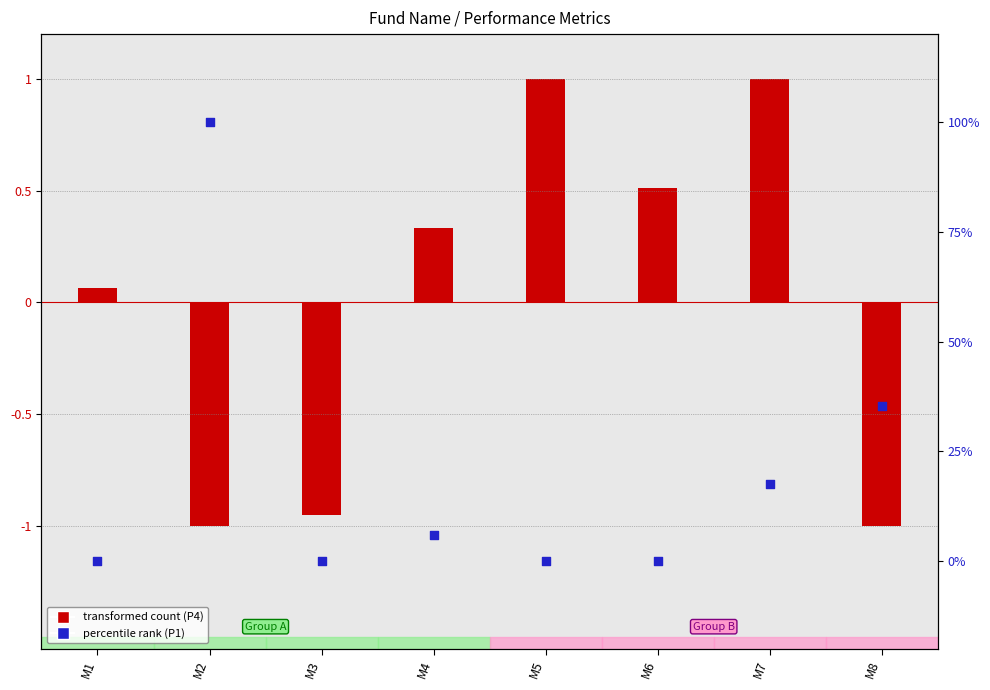

At how many categories does at least one series exceed 71?

1